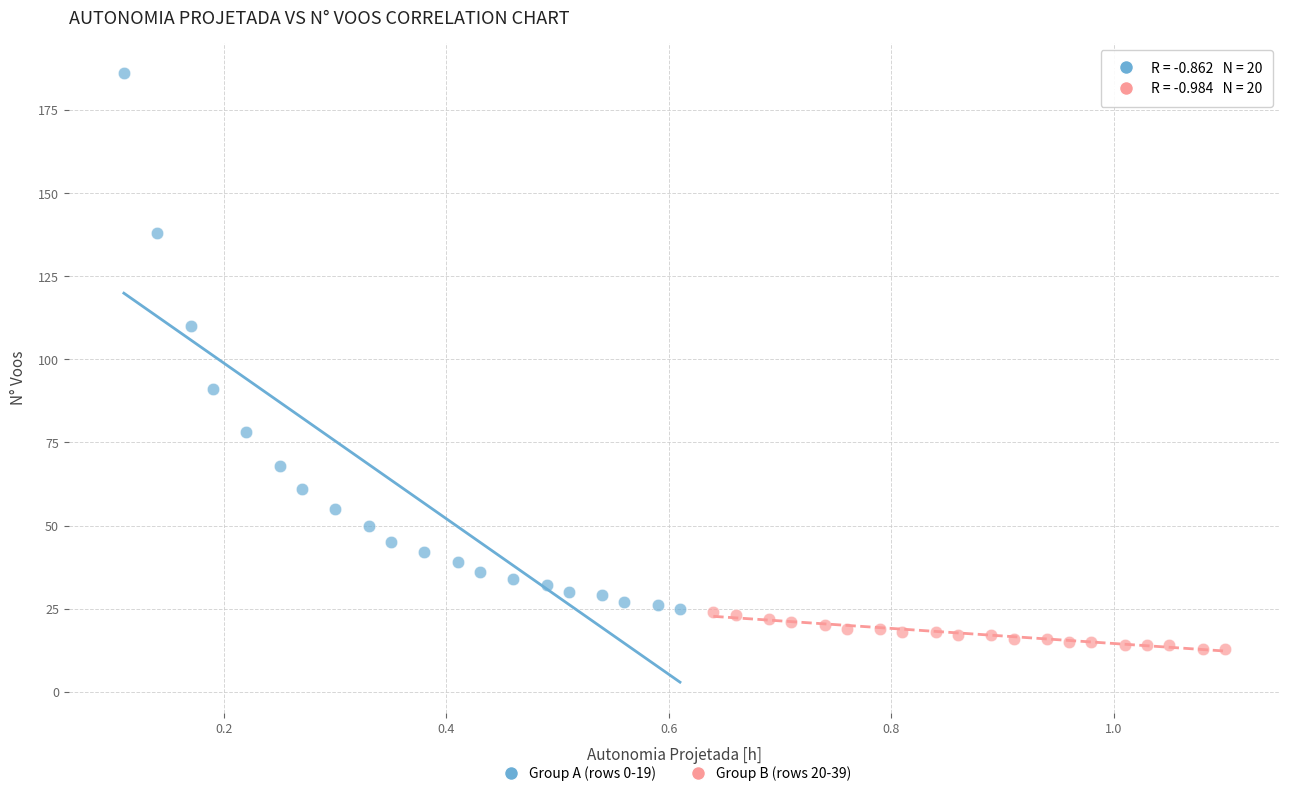

Which series has the widest spread of Y values?

Group A (rows 0-19)